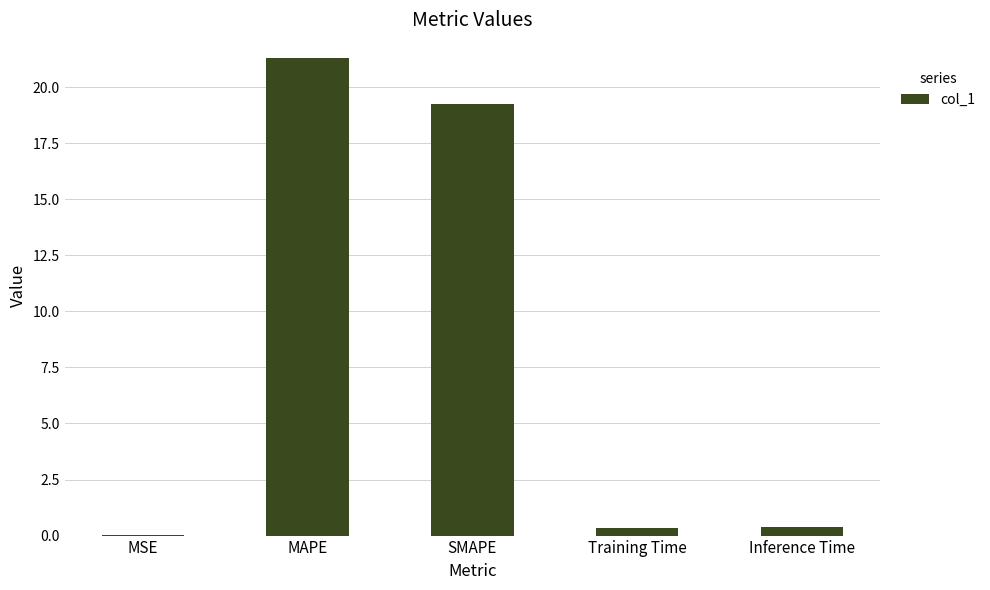

Read the value at SMAPE.

19.2